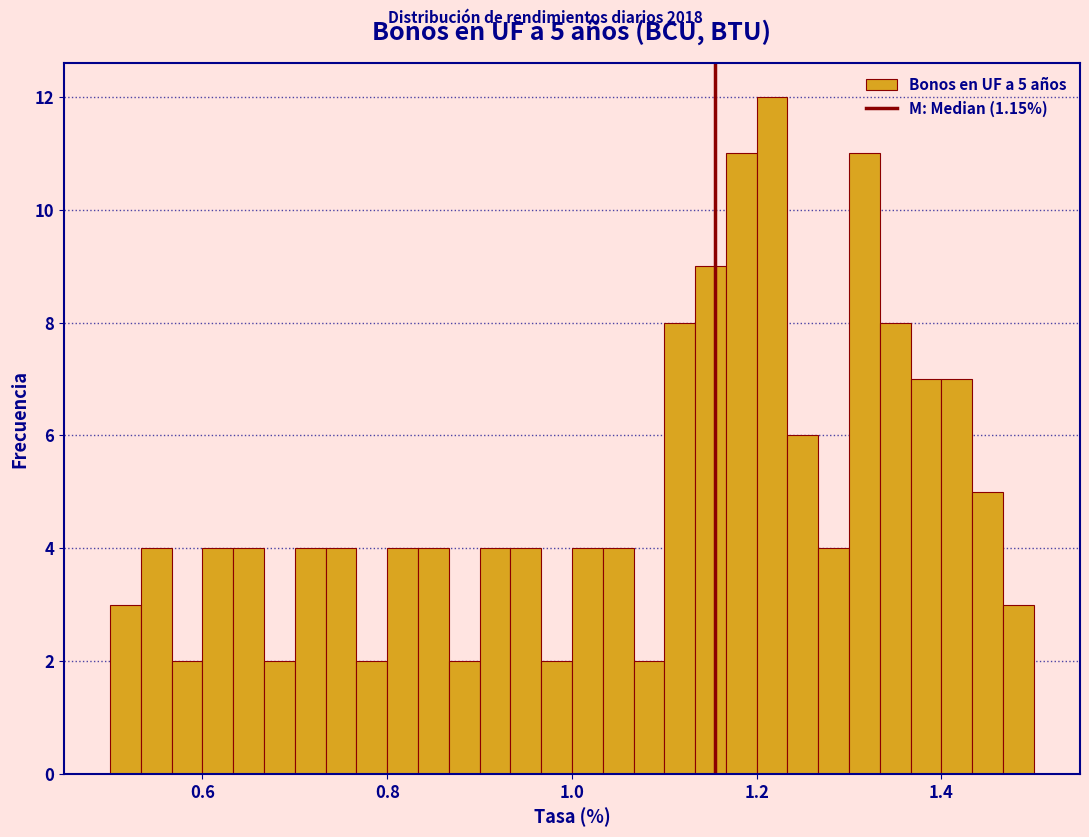

Around what value on the x-axis is the tallest bar? Give the approximate position of its centre, as read against the axis.

1.22